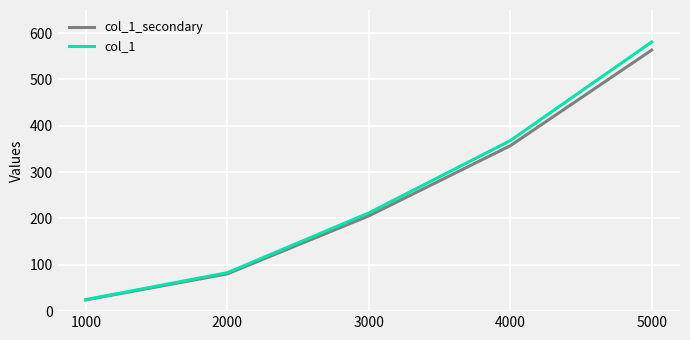

The value of col_1 at 2000 is 57.0. True or false?

False